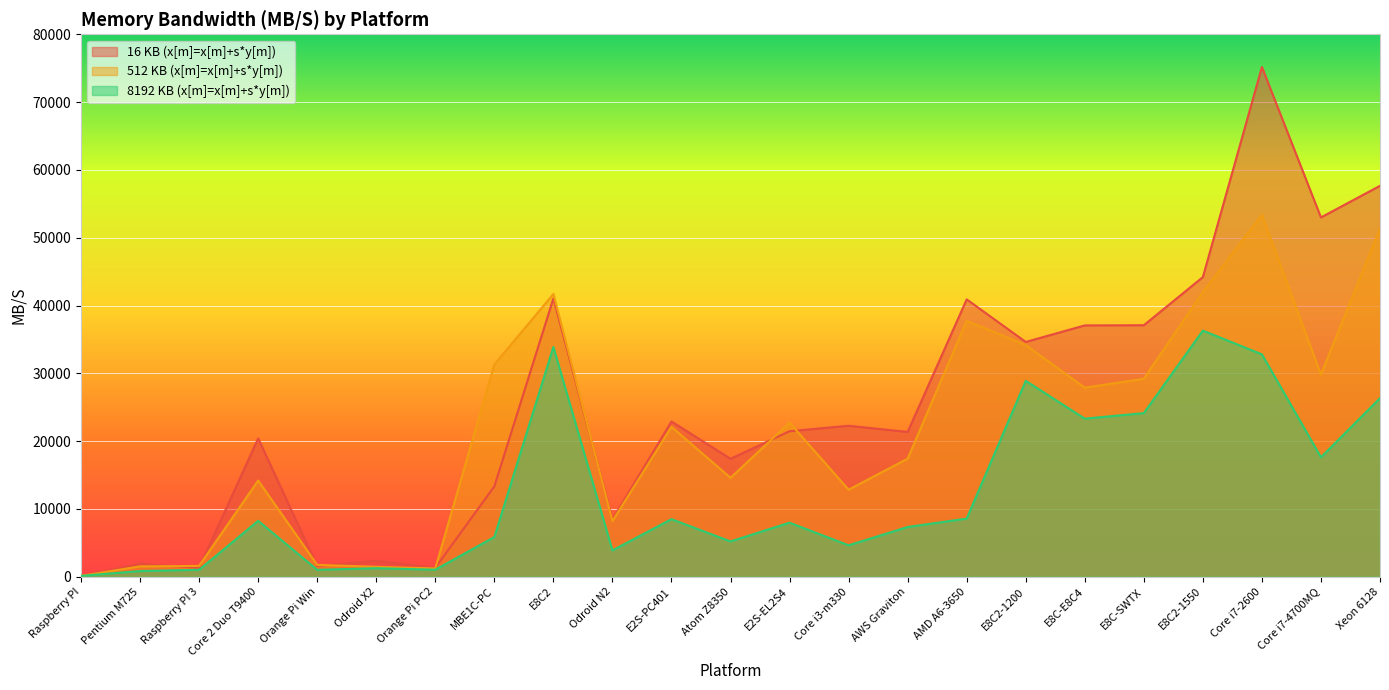

List the labels in order of 8192 KB (x[m]=x[m]+s*y[m]) value, smallest first.

Raspberry PI, Pentium M725, Raspberry PI 3, Orange Pi Win, Orange Pi PC2, Odroid X2, Odroid N2, Core i3-m330, Atom Z8350, MBE1C-PC, AWS Graviton, E2S-EL2S4, Core 2 Duo T9400, E2S-PC401, AMD A6-3650, Core i7-4700MQ, E8C-E8C4, E8C-SWTX, Xeon 6128, E8C2-1200, Core i7-2600, E8C2, E8C2-1550